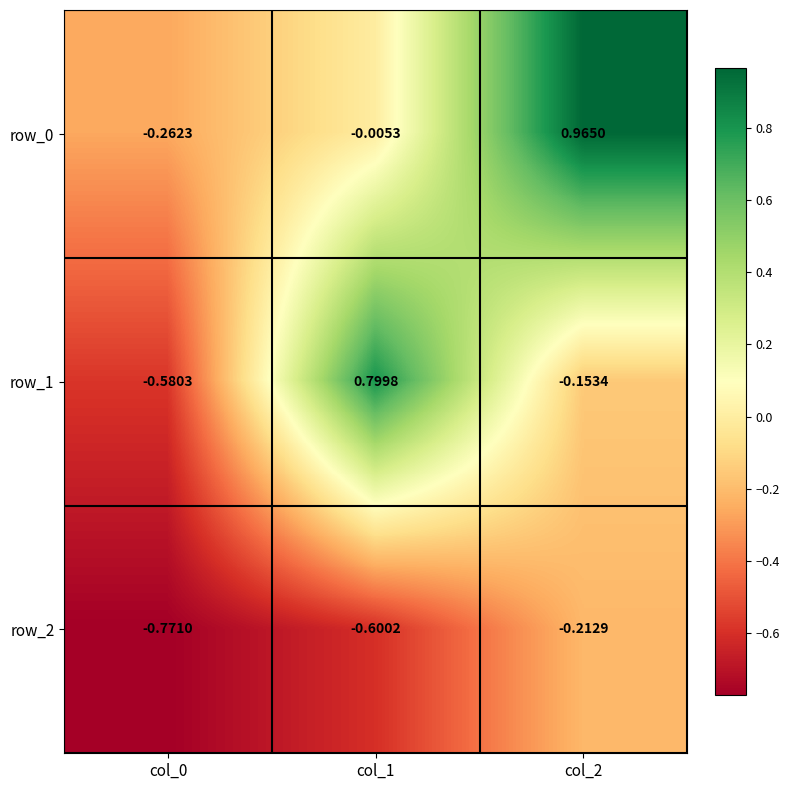

Is the value of row_1 at col_1 greater than the value of row_0 at col_2?

No